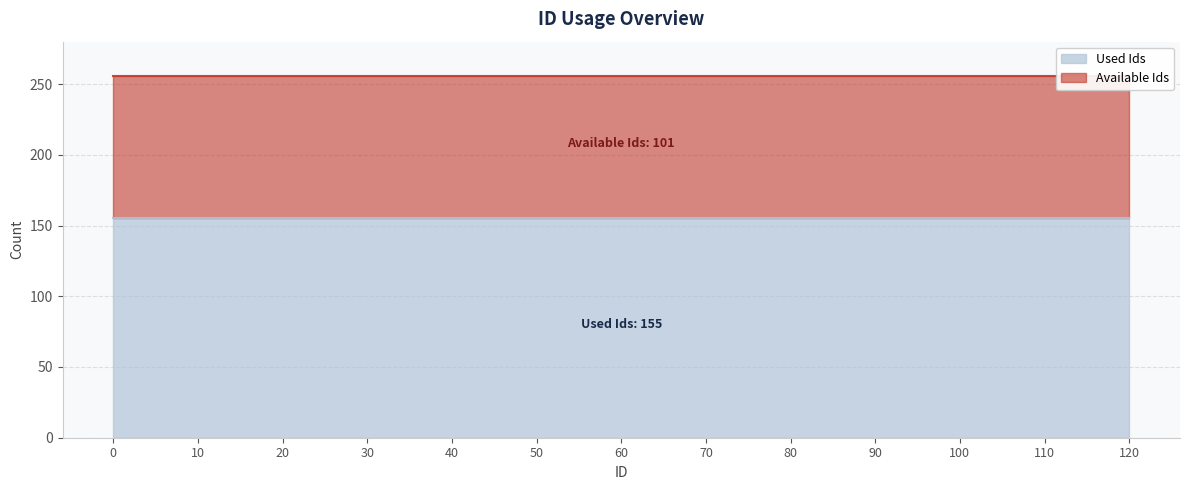

Which series has the largest total across all categories?

Used Ids